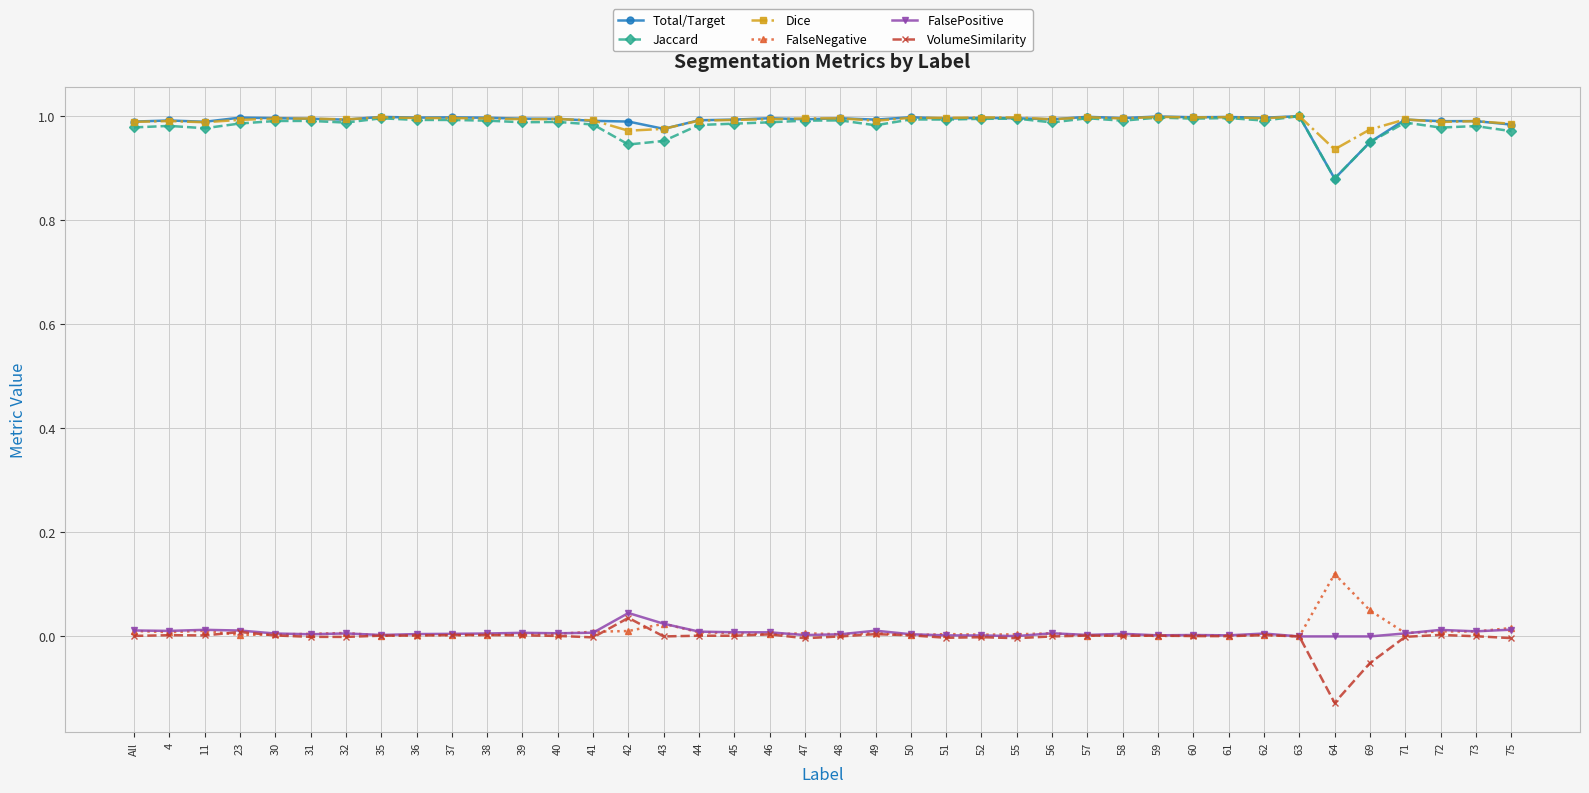

Is it true that Jaccard equals 1.0 at 73?

True